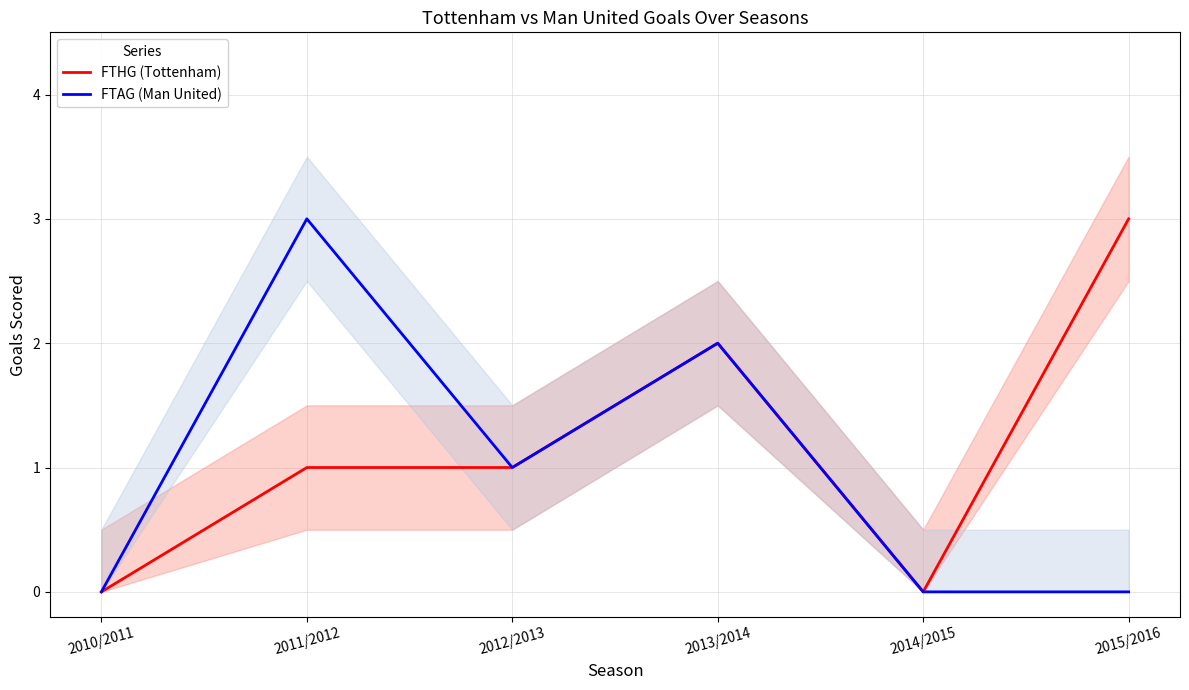

Reading left to right, transcribe all the data shown in this chart.

FTHG (Tottenham): 2010/2011=0	2011/2012=1	2012/2013=1	2013/2014=2	2014/2015=0	2015/2016=3
FTAG (Man United): 2010/2011=0	2011/2012=3	2012/2013=1	2013/2014=2	2014/2015=0	2015/2016=0